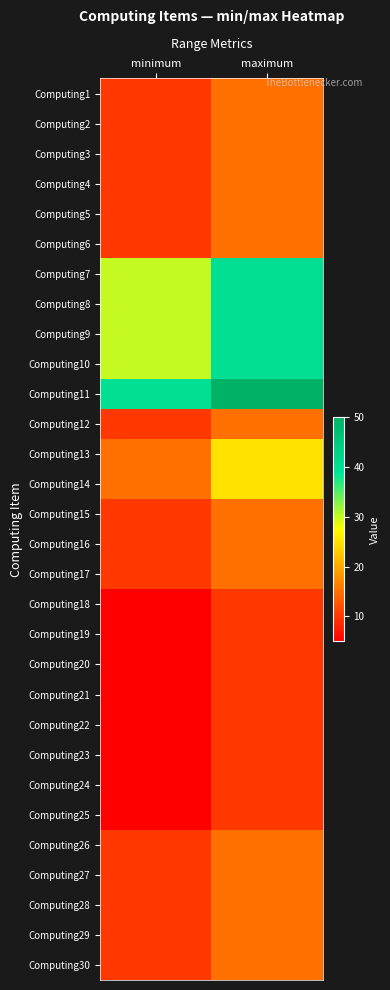

At which category does the chart reach its peak across all series?

maximum